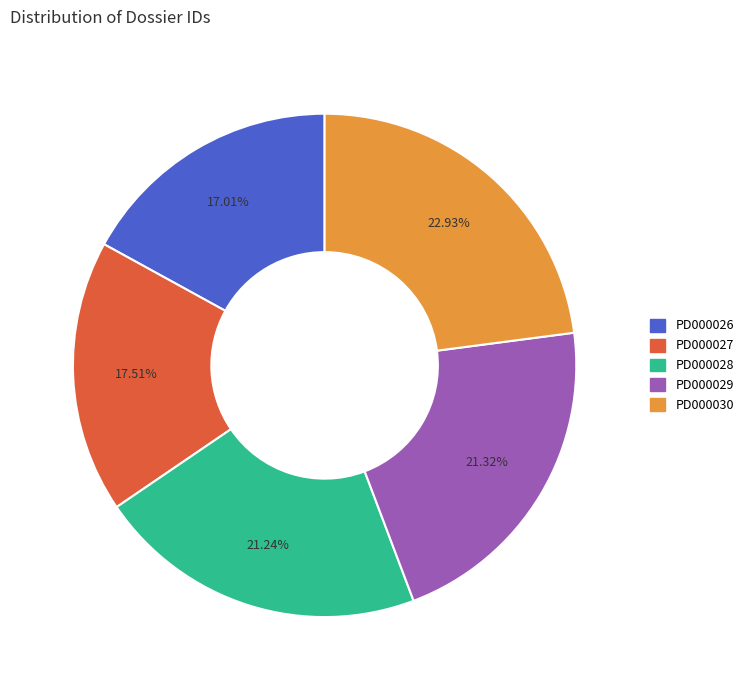

Count the number of slices in the pie.

5